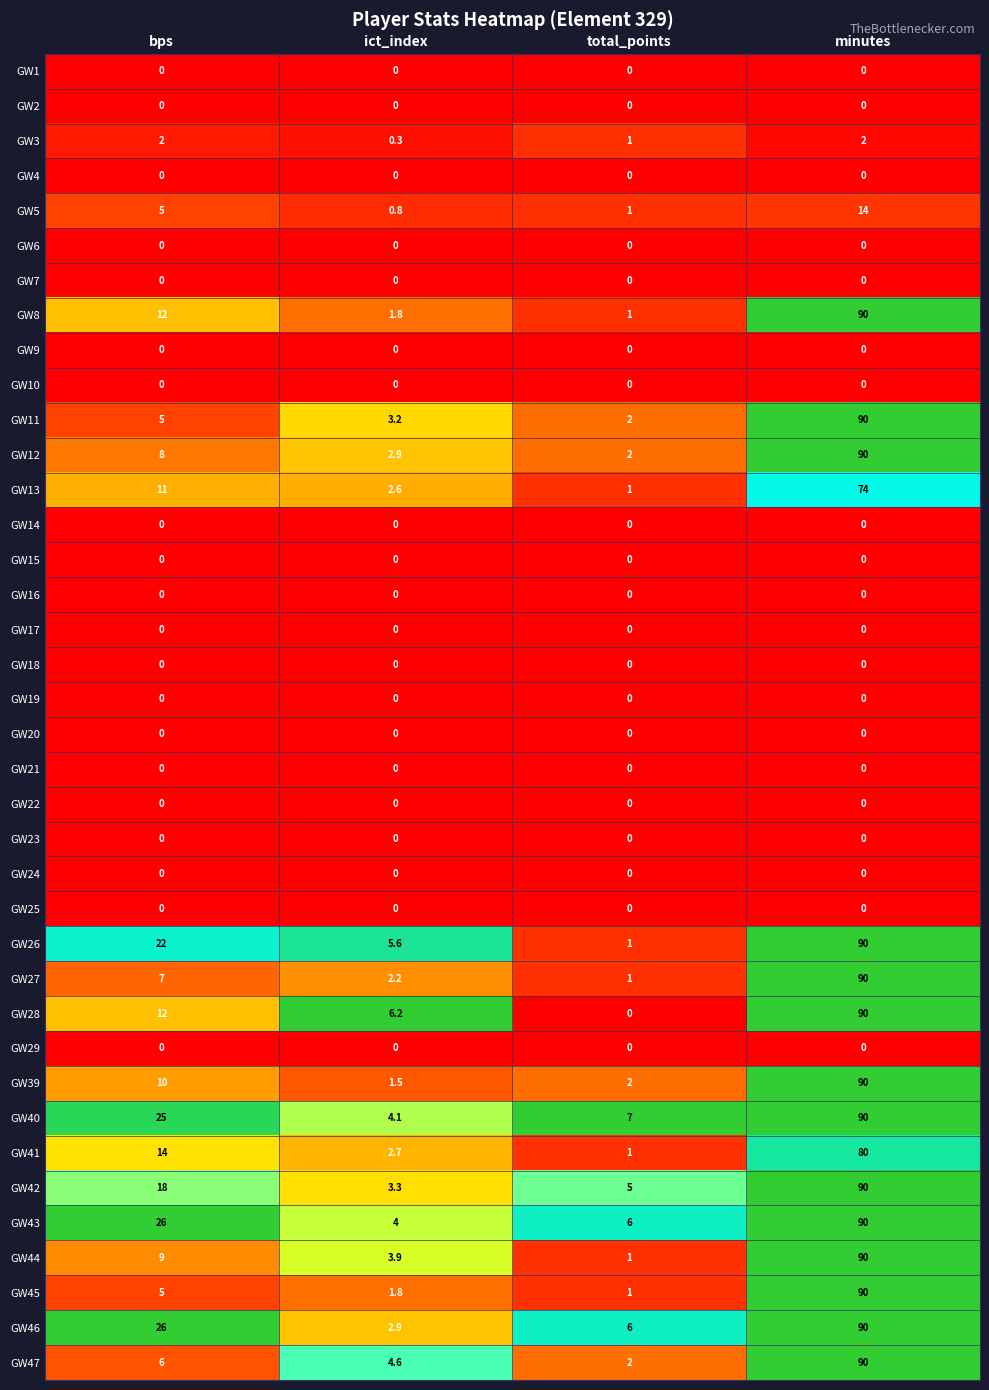

Which category has the highest value across all series?

minutes